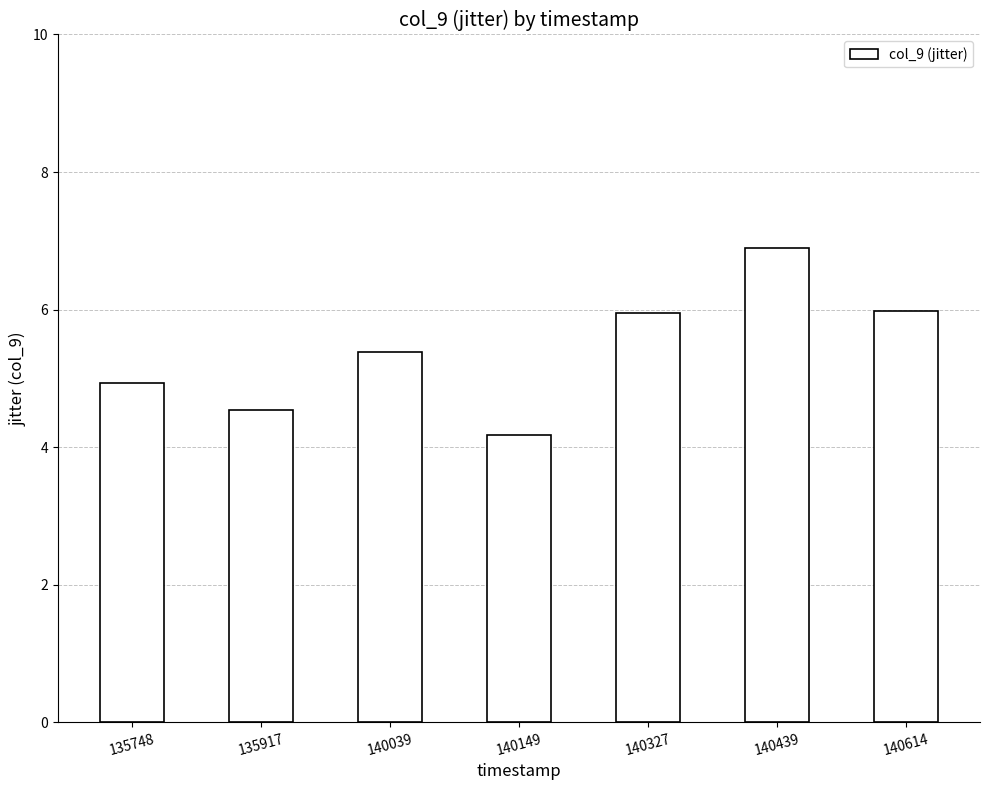

What is the sum of the values at 140614 and 135748?

10.9